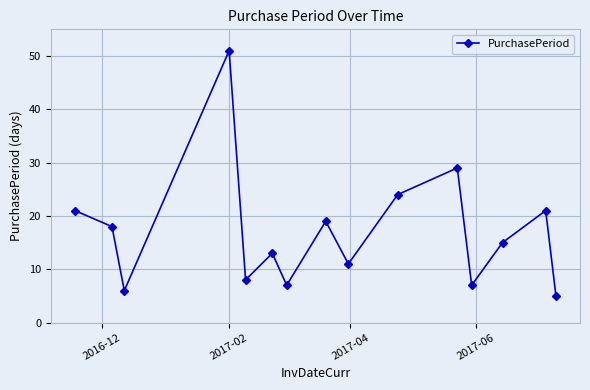

What is the sum of all values?

255